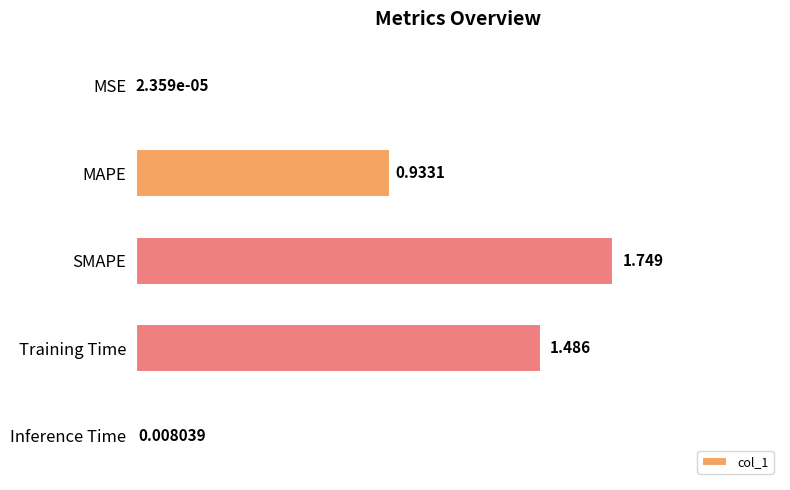

Count the number of data series in this chart.

1